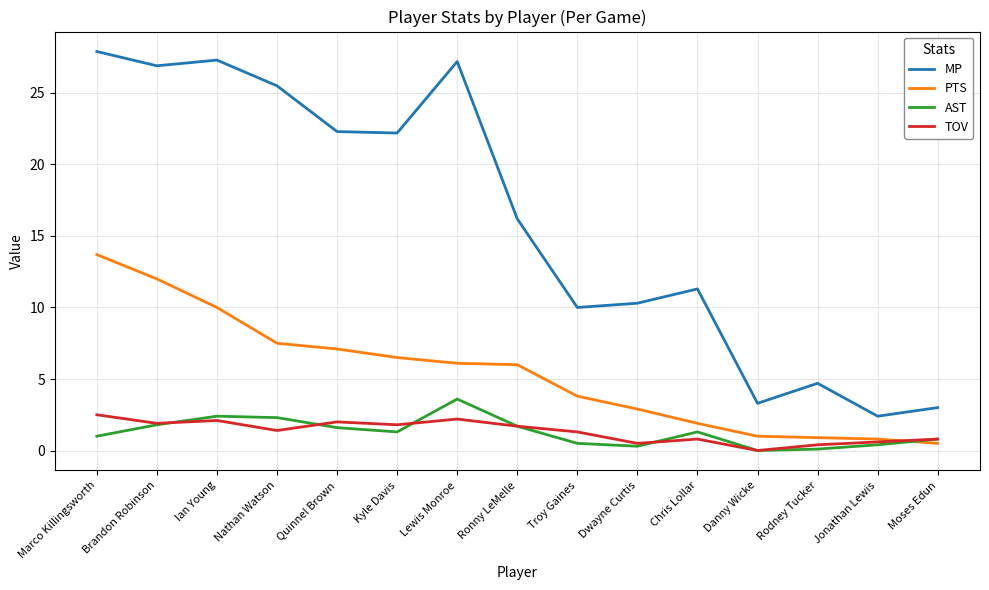

Which series has the widest spread of values?

MP